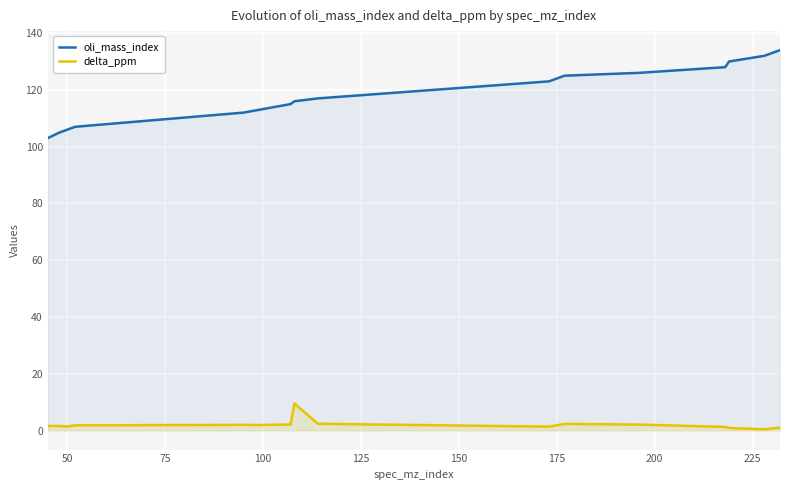

Rank the series by their average value, from lowest to highest.

delta_ppm, oli_mass_index